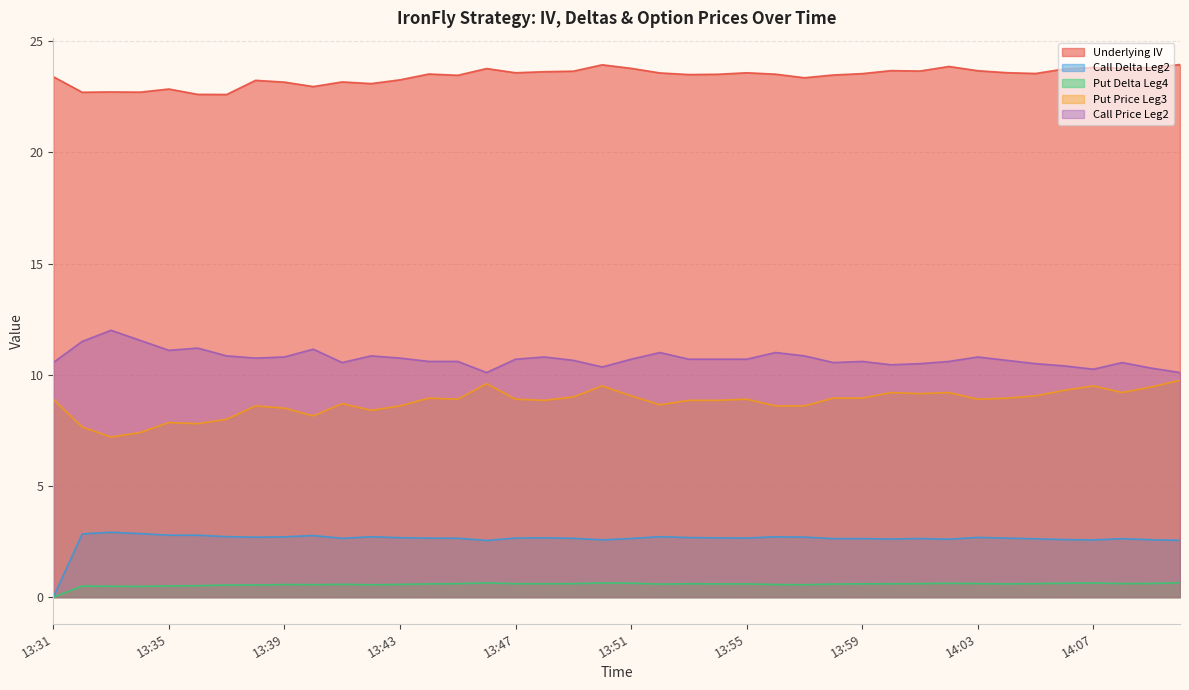

The Call Delta Leg2 series shows 2.8 at 13:35. True or false?

True